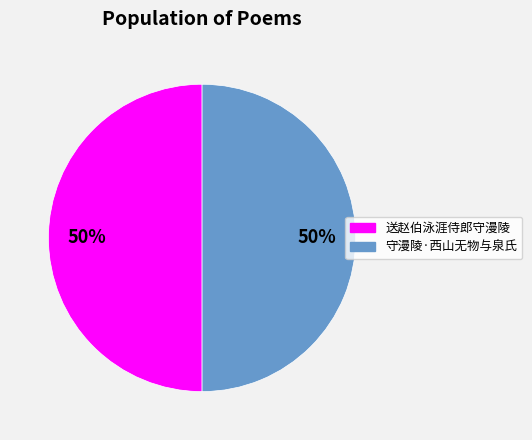

Is it true that 送赵伯泳涯侍郎守漫陵 is 50% of the pie?

True